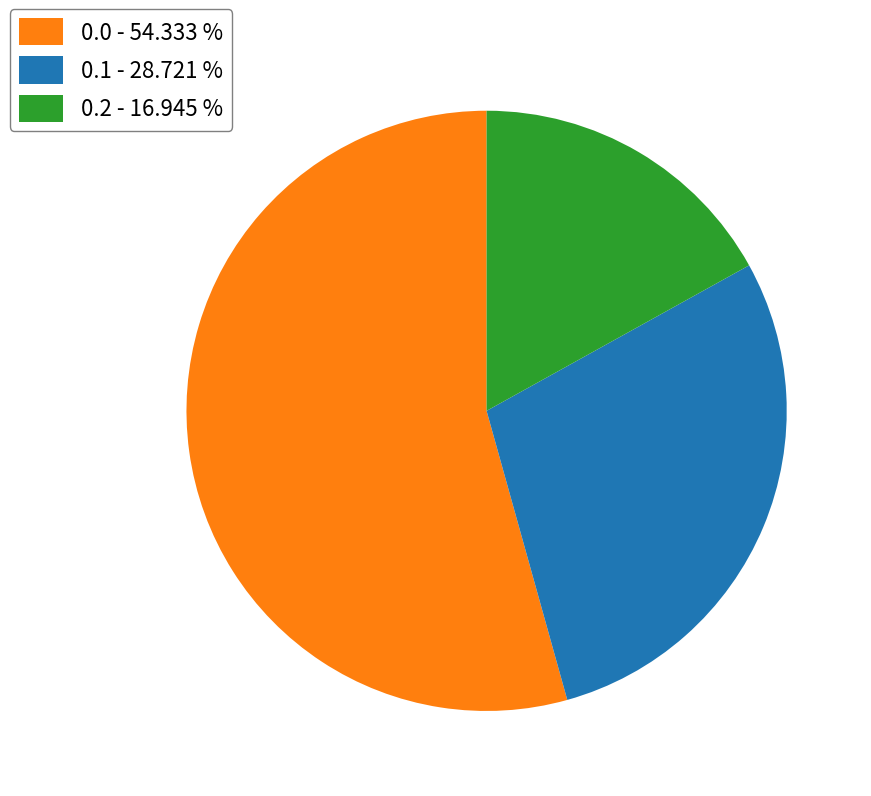

Rank the categories by value from lowest to highest.

0.2 - 16.945 %, 0.1 - 28.721 %, 0.0 - 54.333 %